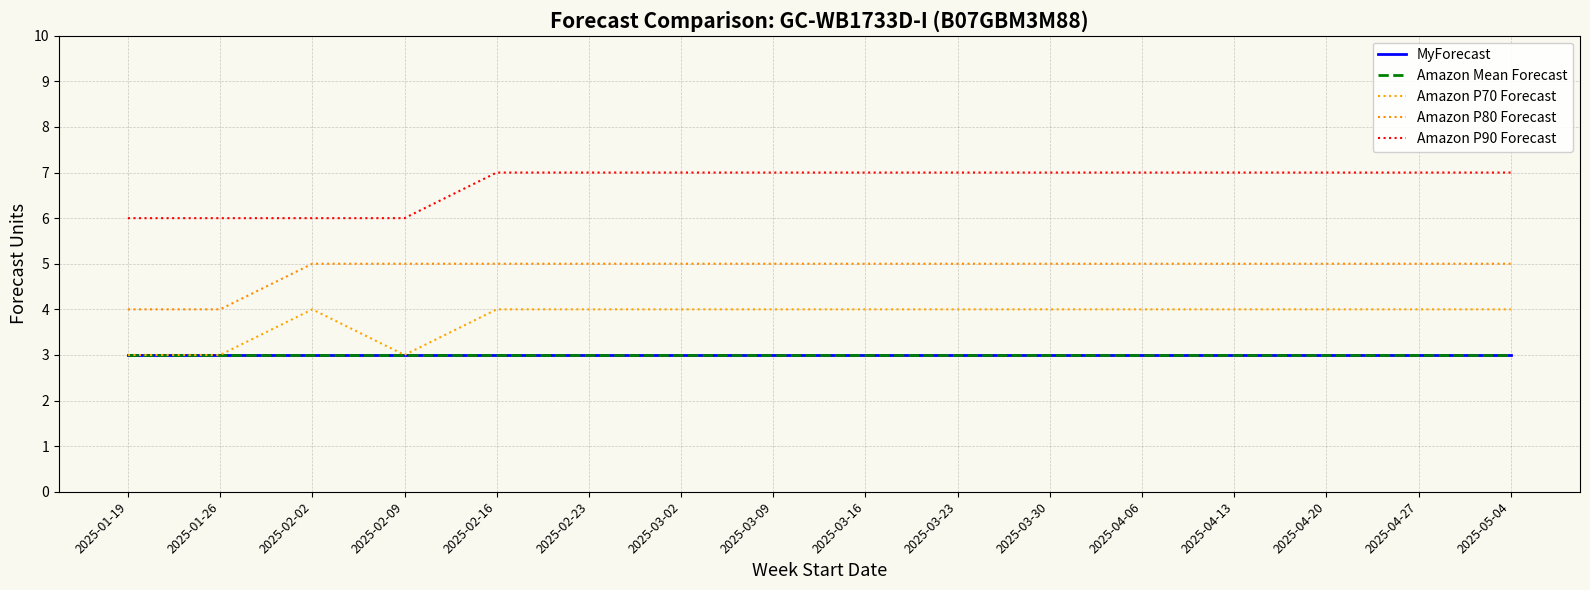

At which label does MyForecast reach its minimum?

2025-01-19